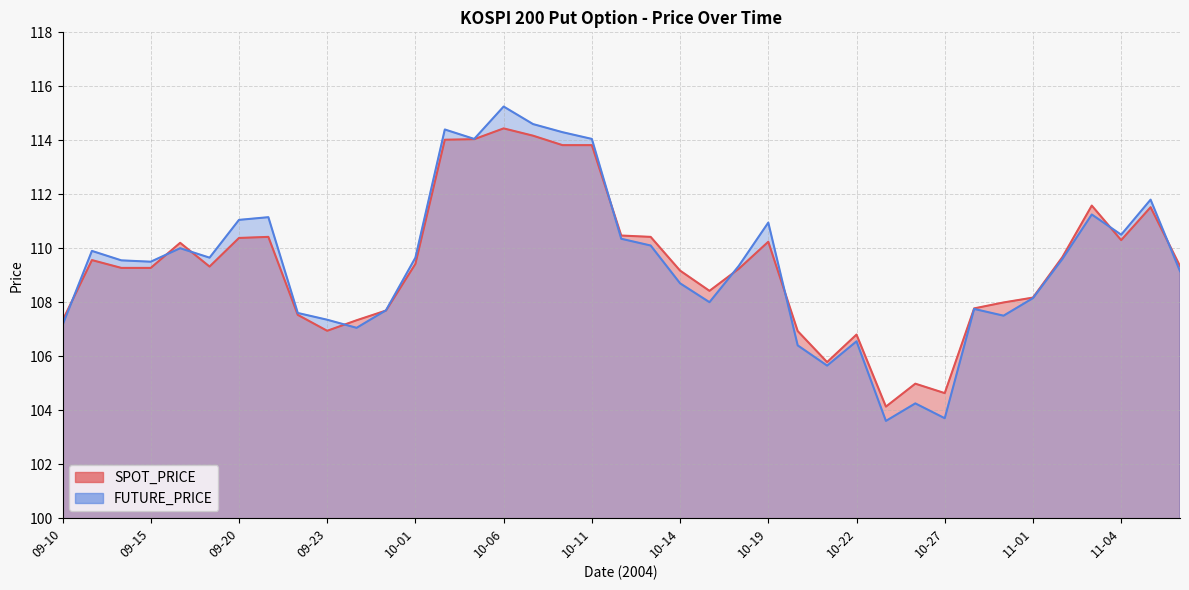

What is the difference between the maximum and minimum values in the SPOT_PRICE series?

10.3